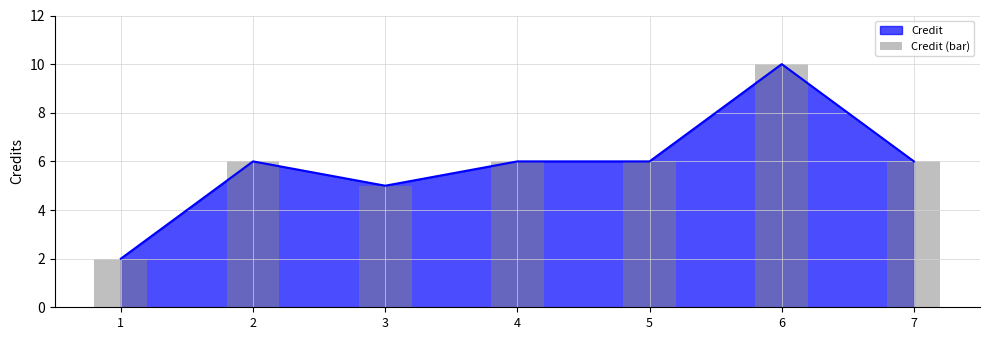

At which label is the value closest to 6?

2